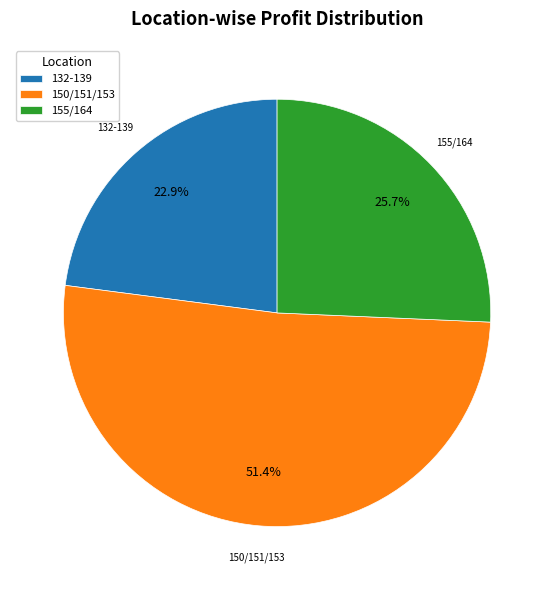

Is there a majority slice in this chart?

Yes